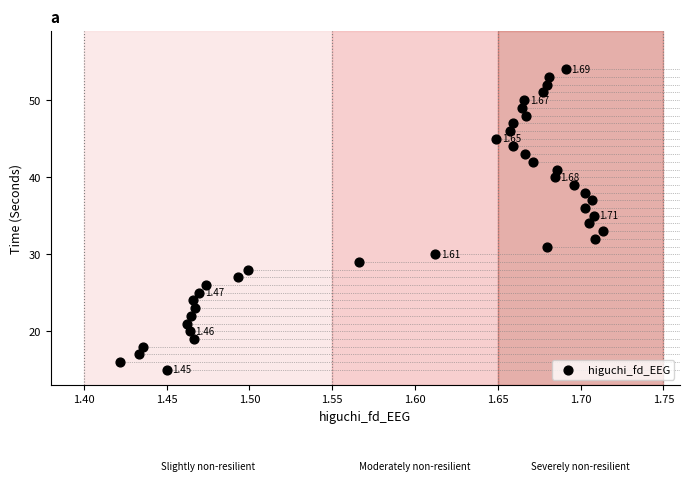

How many data points are displayed?

40